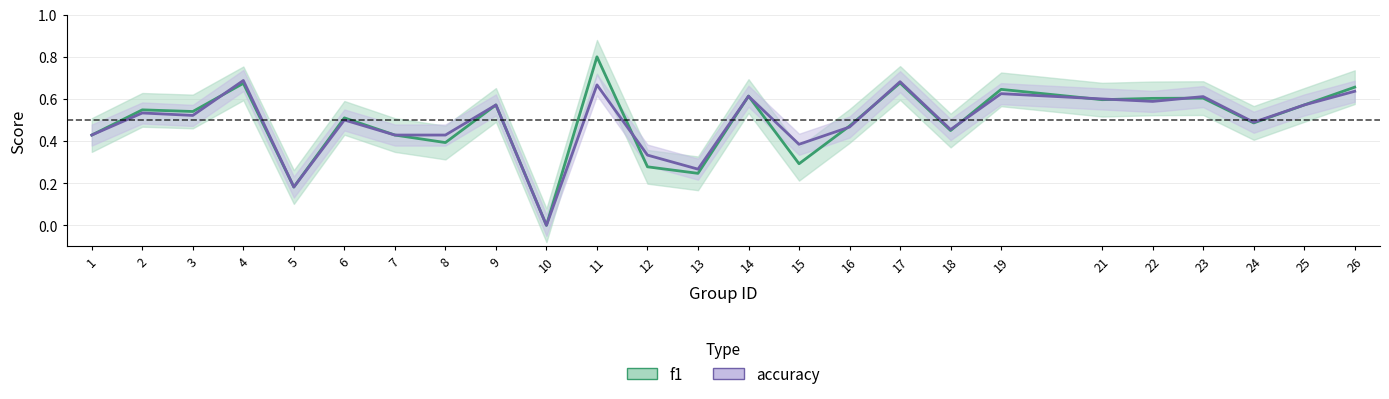

What is the maximum value shown in the chart?

0.8